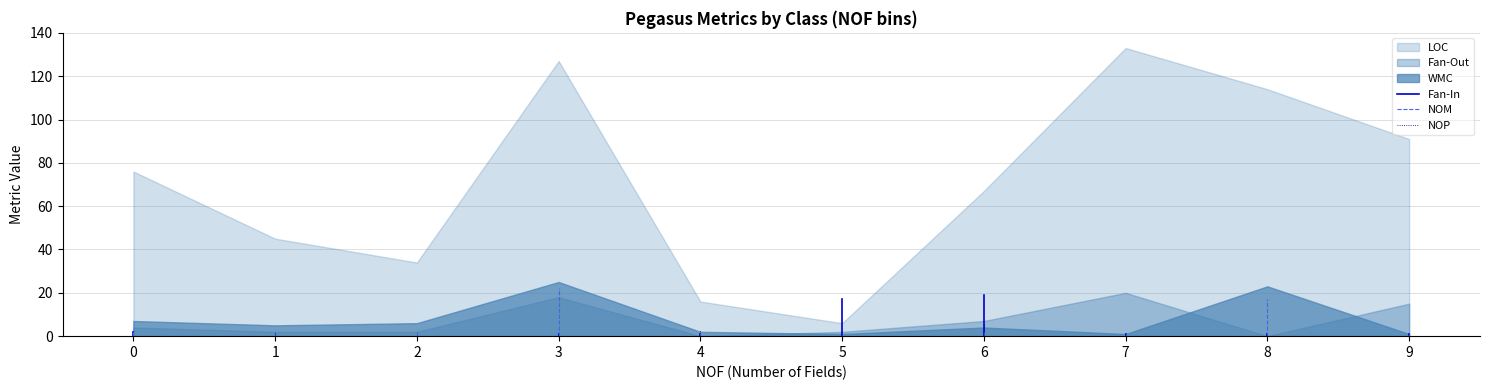

Which series has the largest range (max minus min)?

LOC